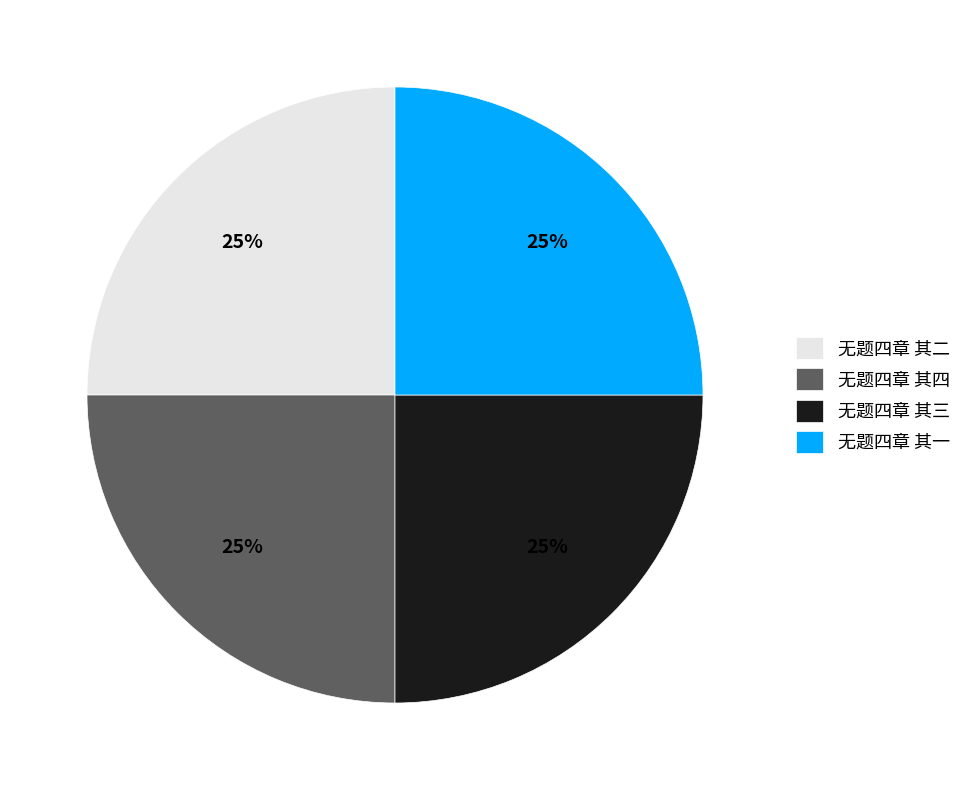

Is it true that 无题四章 其一 is 25% of the pie?

True